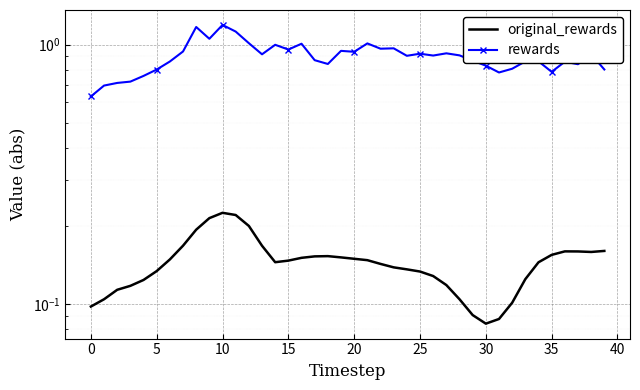

Reading right to left, extract all data points from this chart.

original_rewards: 0.2	0.2	0.2	0.2	0.2	0.1	0.1	0.1	0.1	0.1	0.1	0.1	0.1	0.1	0.1	0.1	0.1	0.1	0.1	0.1	0.2	0.2	0.2	0.2	0.1	0.1	0.2	0.2	0.2	0.2	0.2	0.2	0.2	0.1	0.1	0.1	0.1	0.1	0.1	0.1
rewards: 0.8	0.9	0.8	0.9	0.8	0.9	0.9	0.8	0.8	0.8	0.9	0.9	0.9	0.9	0.9	0.9	1.0	1.0	1.0	0.9	0.9	0.8	0.9	1.0	1.0	1.0	0.9	1.0	1.1	1.2	1.1	1.2	0.9	0.9	0.8	0.8	0.7	0.7	0.7	0.6